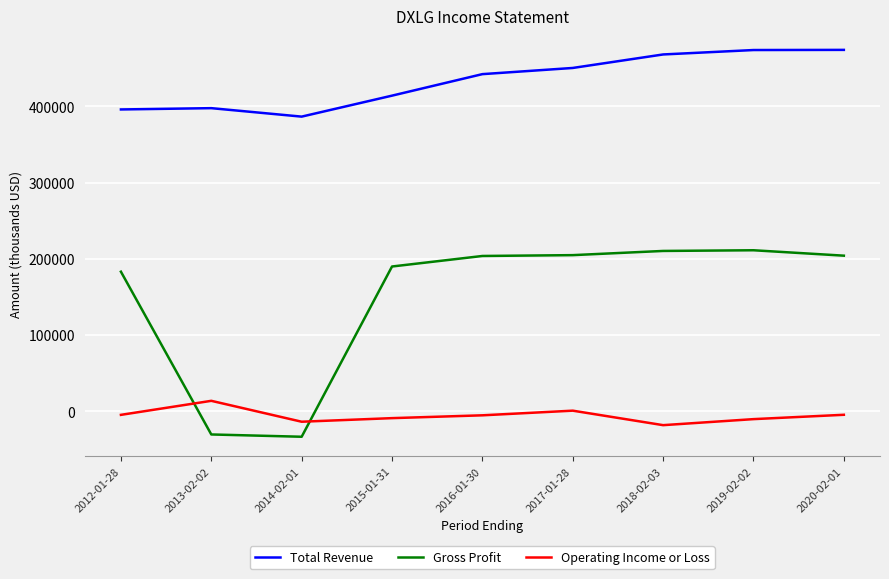

What is the maximum value shown in the chart?

474000